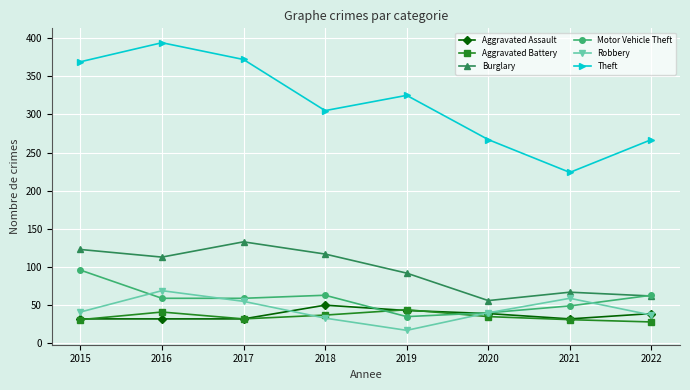

Is the value of Motor Vehicle Theft at 2015 greater than the value of Theft at 2017?

No